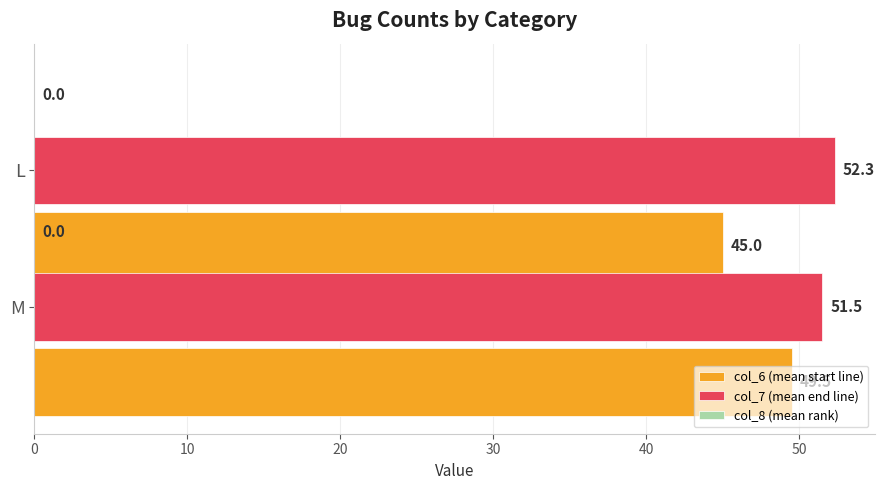

What is the difference between the maximum and minimum values in the col_7 (mean end line) series?

0.8